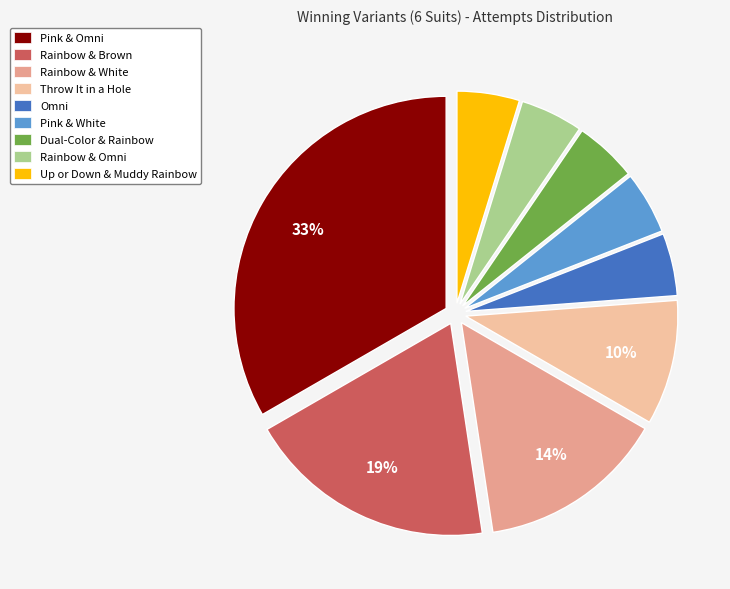

Does any single category account for the majority?

No